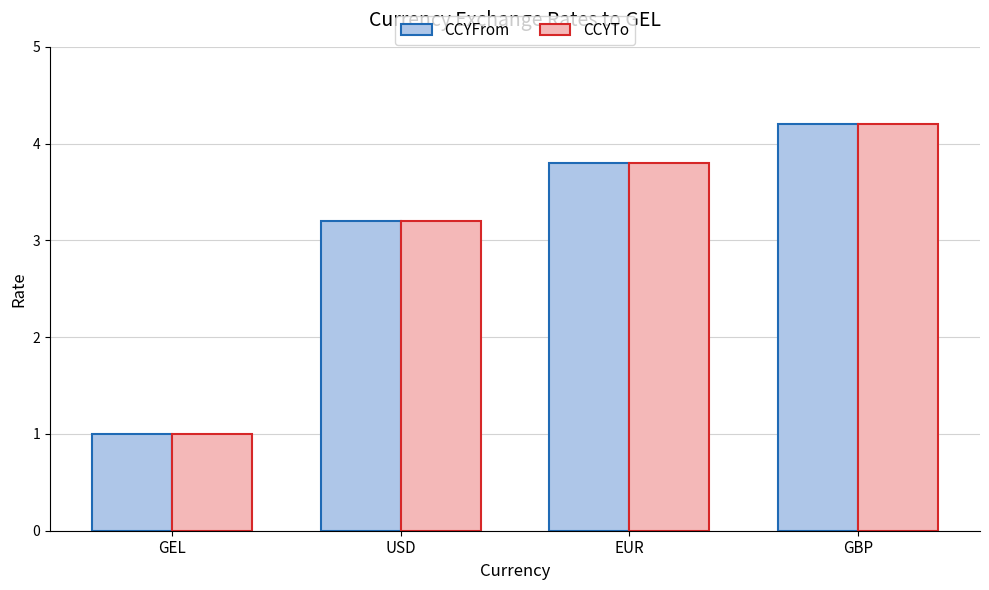

Rank the categories by CCYTo value from highest to lowest.

GBP, EUR, USD, GEL